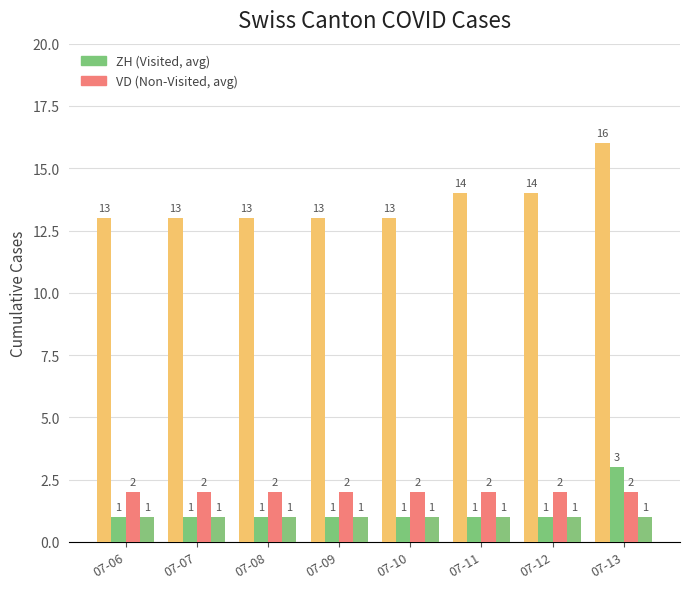

Which has a higher value, 07-13 or 07-06?

07-13